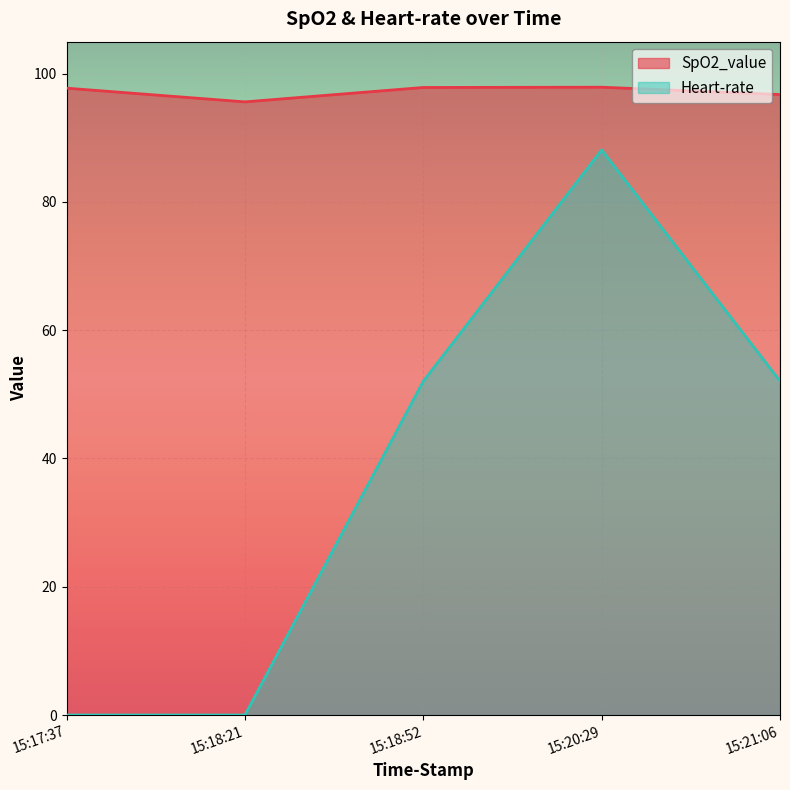

True or false: Heart-rate and SpO2_value intersect in this chart.

False